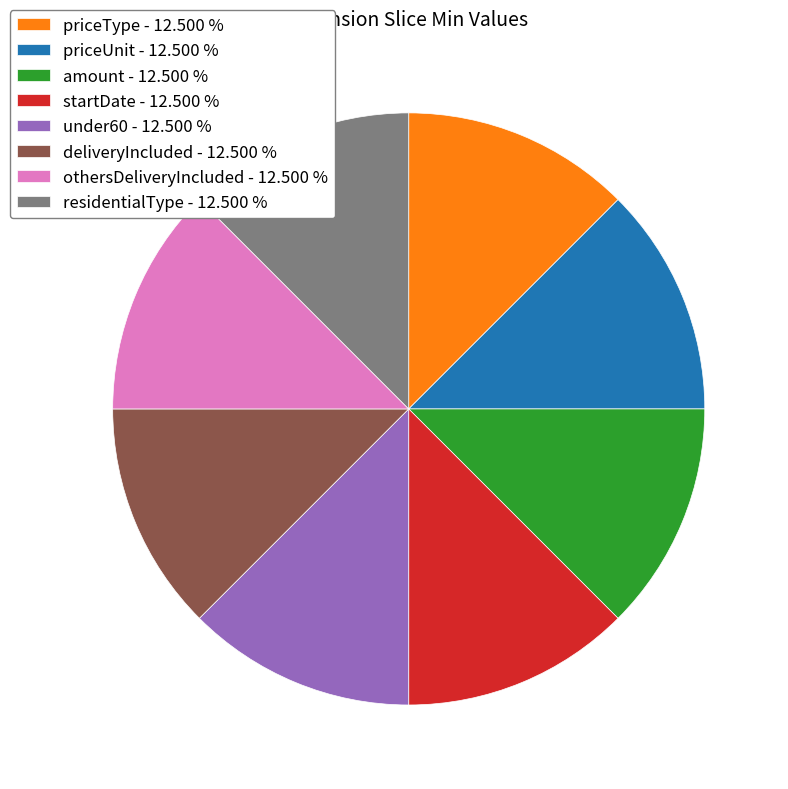

True or false: priceType accounts for 26% of the total.

False